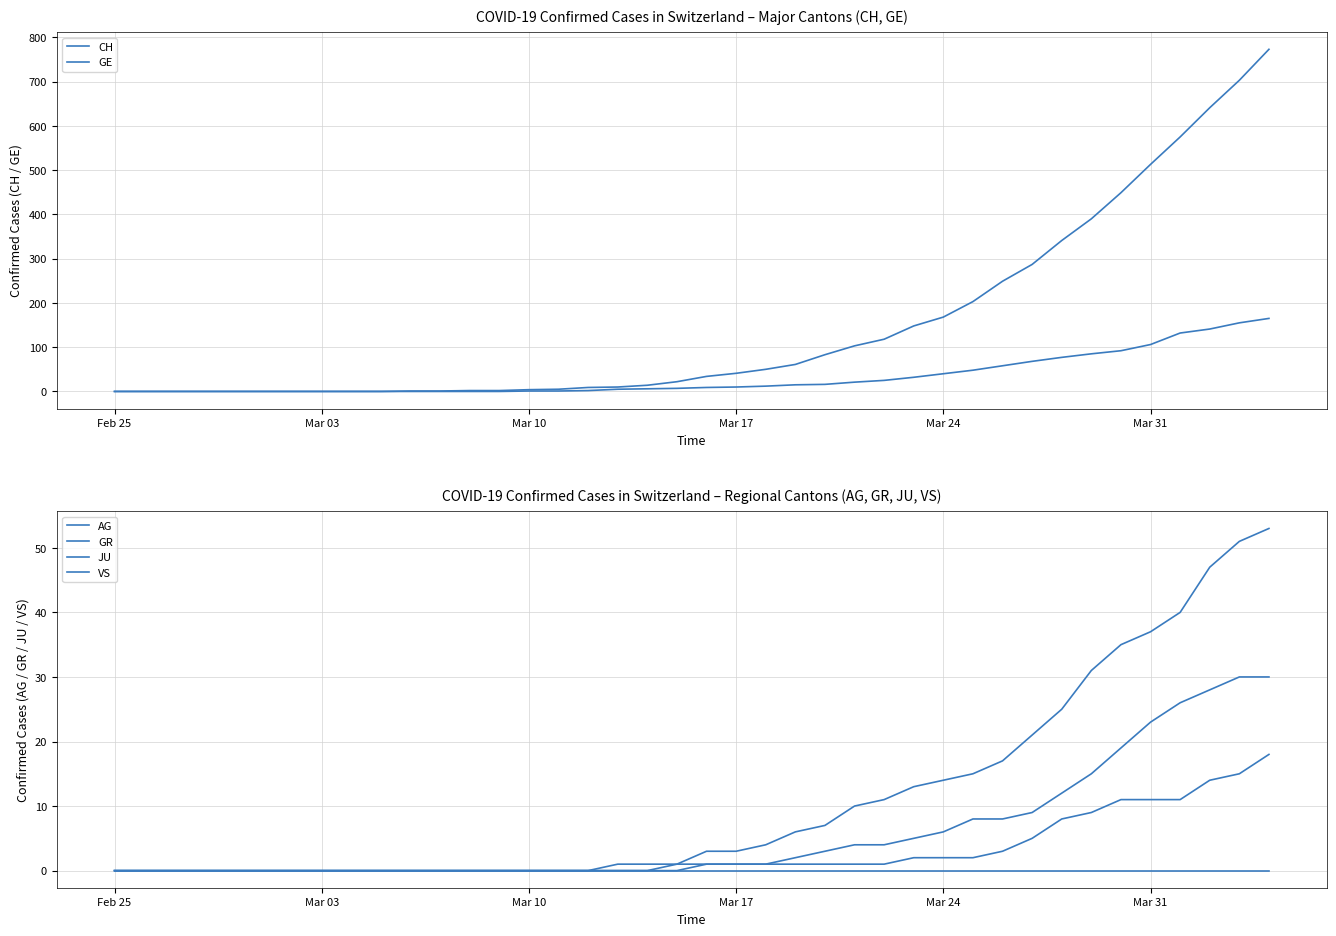

Rank the series by their maximum value, from lowest to highest.

JU, AG, GR, VS, GE, CH